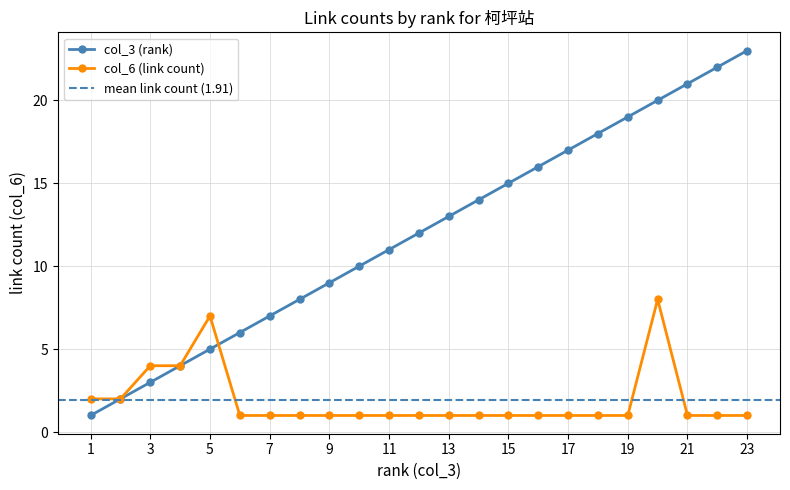

Reading right to left, list all the values displayed in this chart.

col_3 (rank): 23	22	21	20	19	18	17	16	15	14	13	12	11	10	9	8	7	6	5	4	3	2	1
col_6 (link count): 1	1	1	8	1	1	1	1	1	1	1	1	1	1	1	1	1	1	7	4	4	2	2